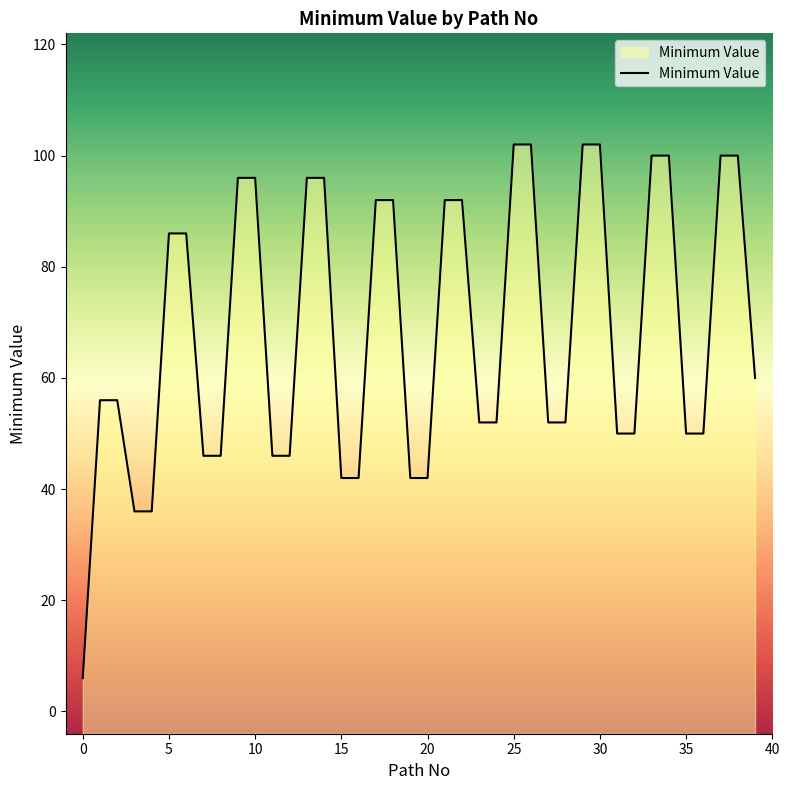

What is the sum of all values?

2742